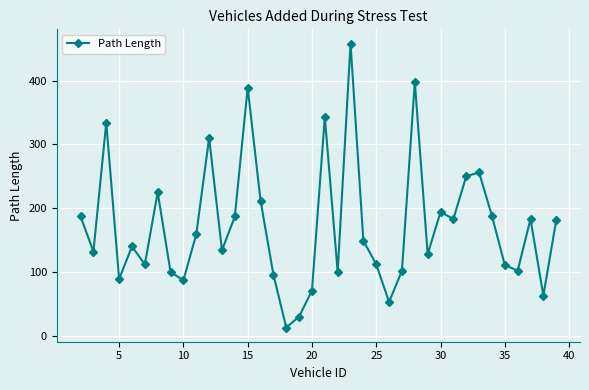

What is the average value?

173